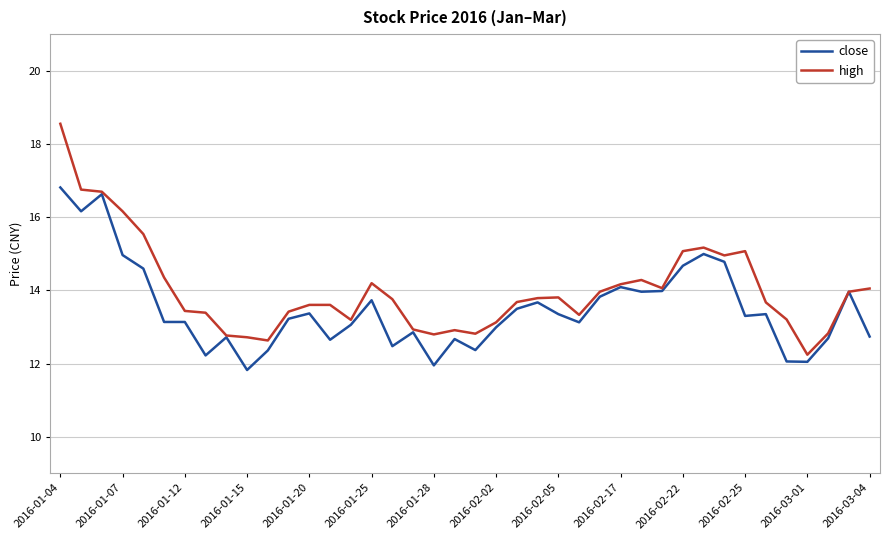

What are all the series names shown in the legend?

close, high